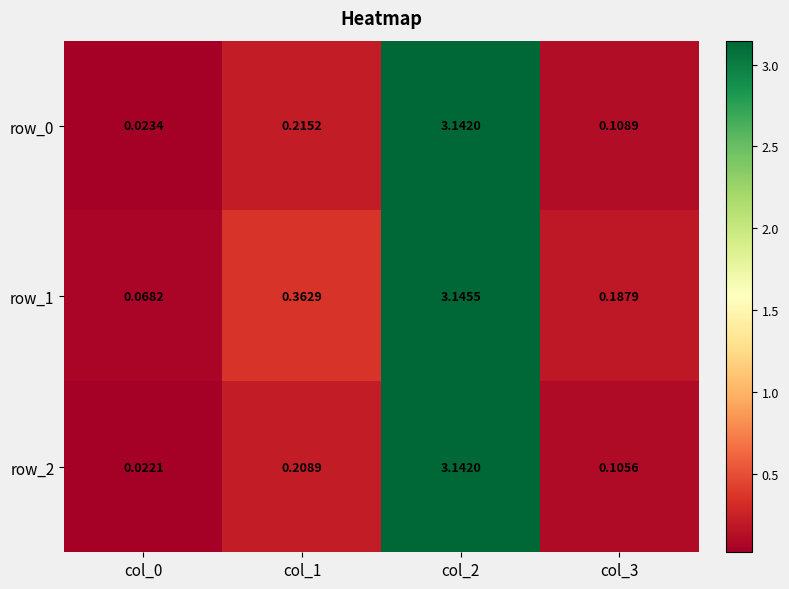

Is the value of row_0 at col_2 greater than the value of row_1 at col_3?

Yes